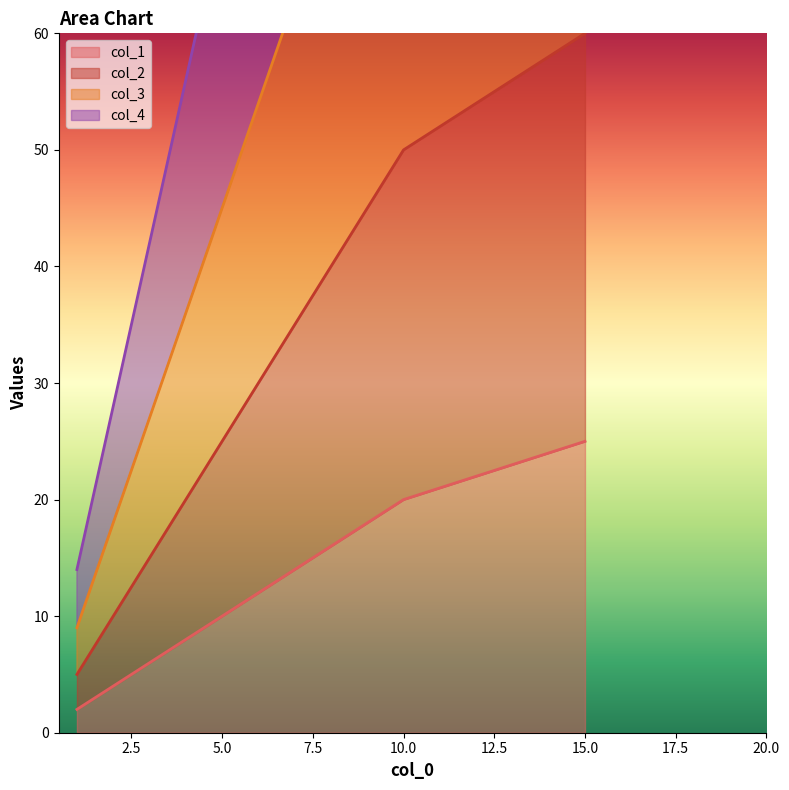

True or false: col_3 has a value of 140 at 10.

True